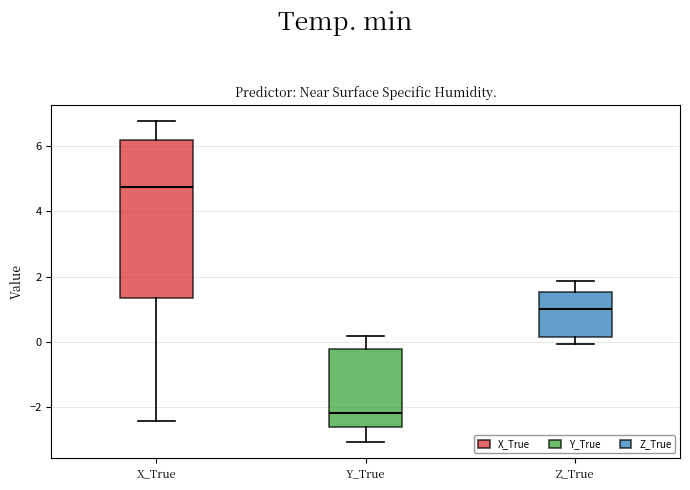

Reading left to right, read every box against the y-axis: the position of its median line, the range the box covers, and the ends of its whiskers. The values are not printed on the chart, so give them approximately, as read against the axis.

X_True: median 4.8, box 1.4 to 6.2, whiskers -2.4 to 6.8
Y_True: median -2.2, box -2.6 to -0.2, whiskers -3.0 to 0.2
Z_True: median 1.0, box 0.2 to 1.6, whiskers 0.0 to 1.8